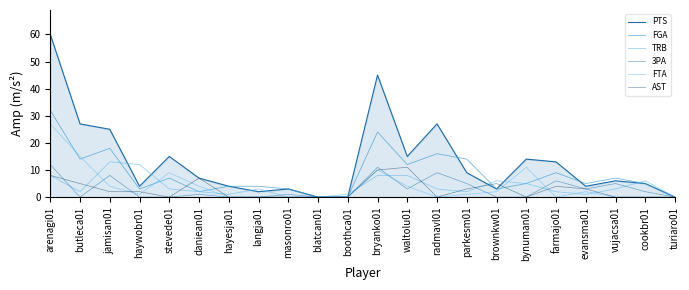

What is the sum of the AST values at butleca01 and daniean01?

12